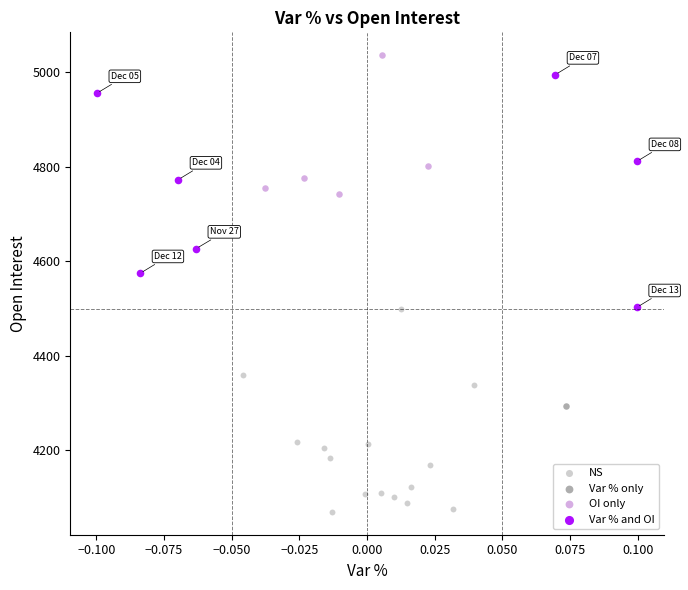

What are all the series names shown in the legend?

NS, Var % only, OI only, Var % and OI